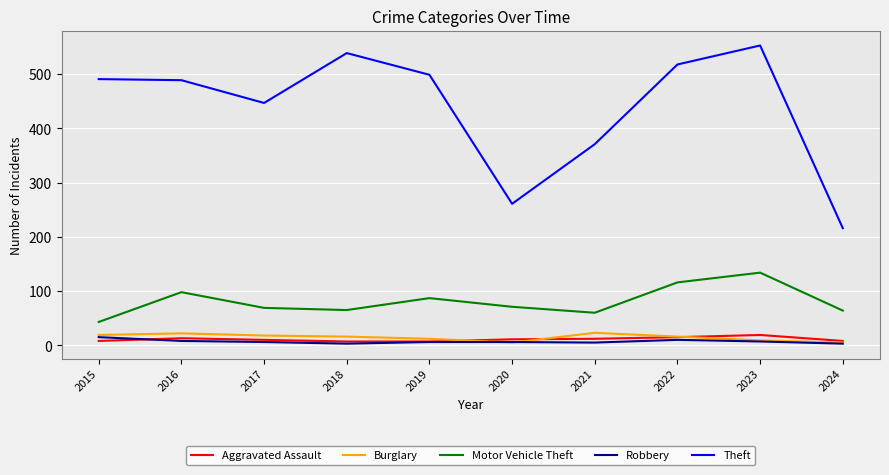

Where is Theft nearest to the value 384?

2021